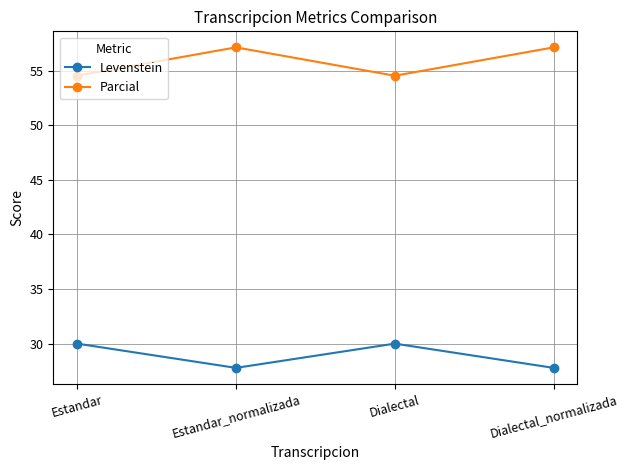

What is the approximate value of Levenstein at Dialectal_normalizada?

27.8